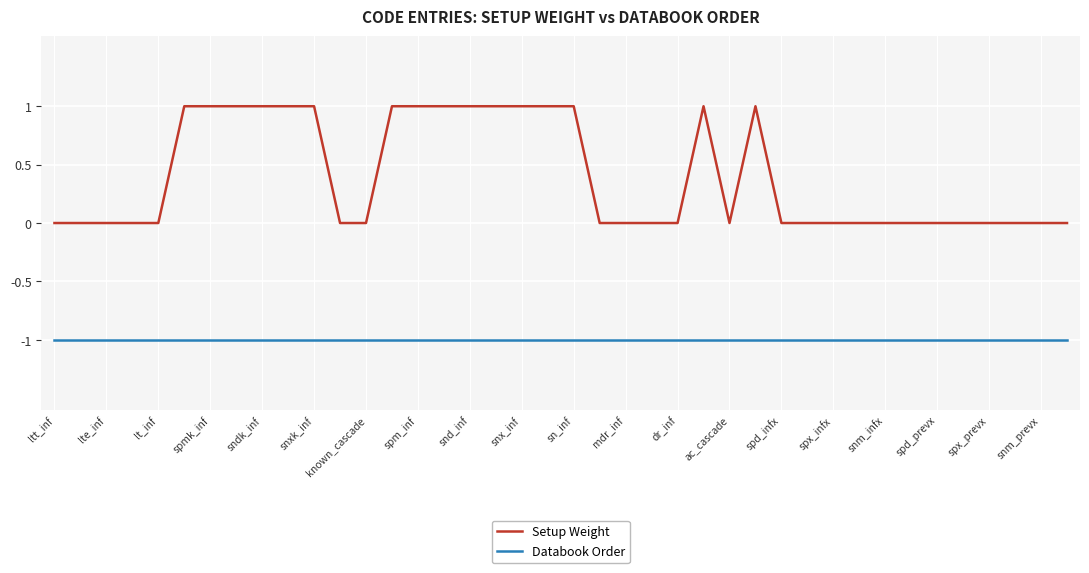

Which series has the largest total across all categories?

Setup Weight